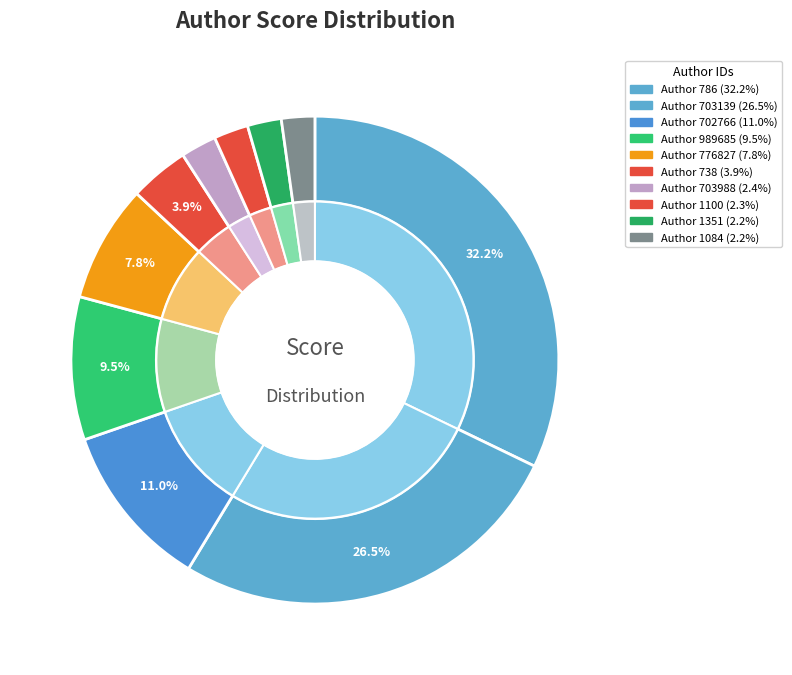

Is there a majority slice in this chart?

No